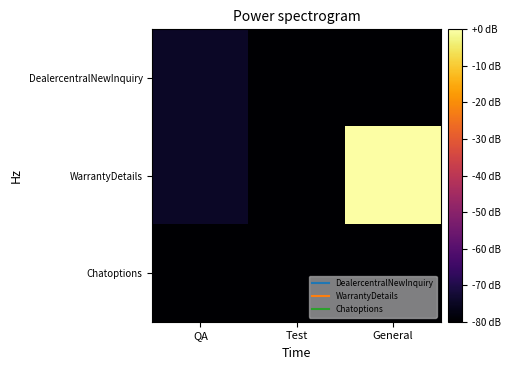

At which category is the sum across all series the highest?

General